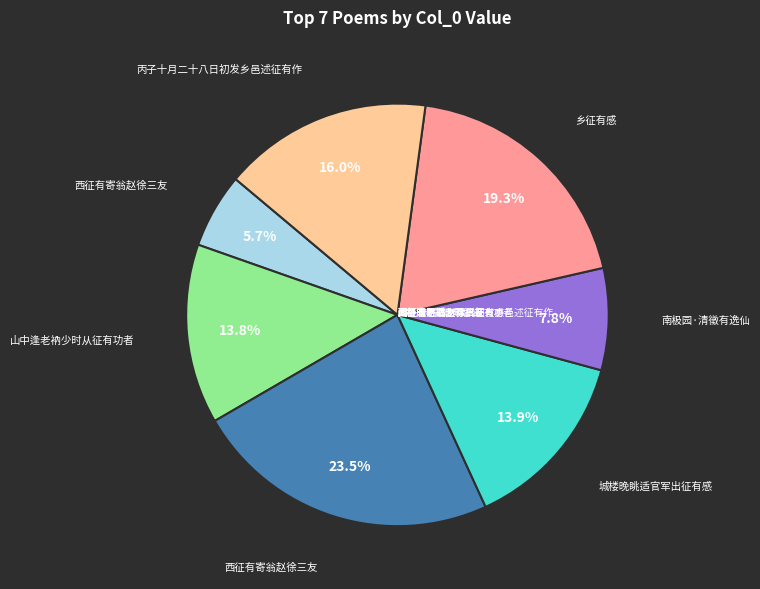

Is there any slice that represents more than half of the pie?

No